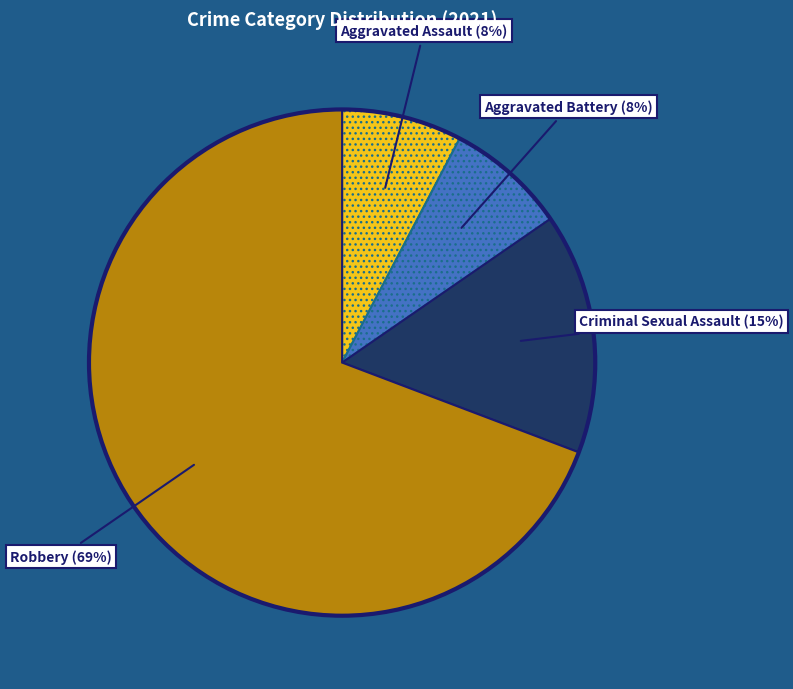

To the nearest percent, what is the combined percentage of Criminal Sexual Assault and Aggravated Battery?

23%